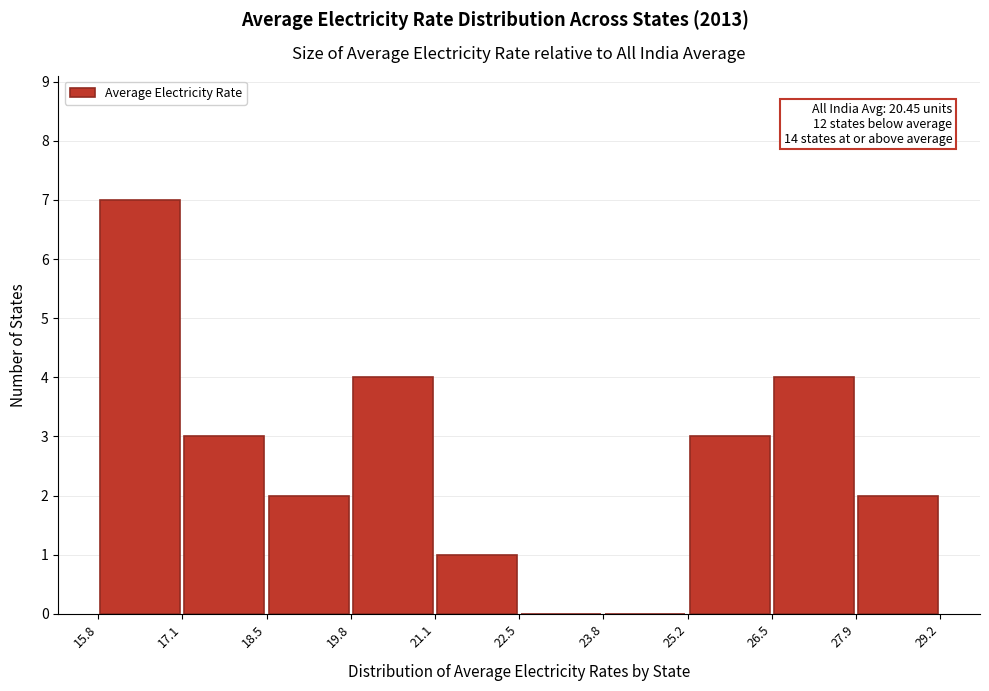

Which range on the x-axis has the tallest bar?

15.8 to 17.1